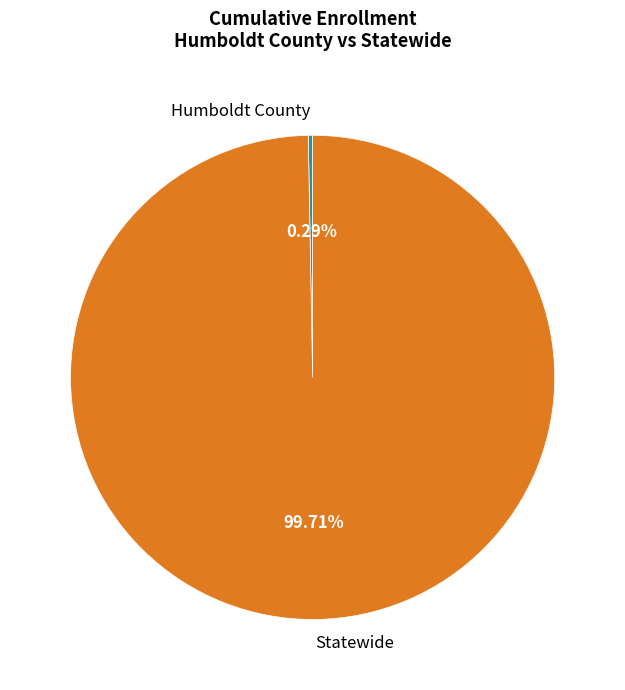

How many slices are in this pie chart?

2